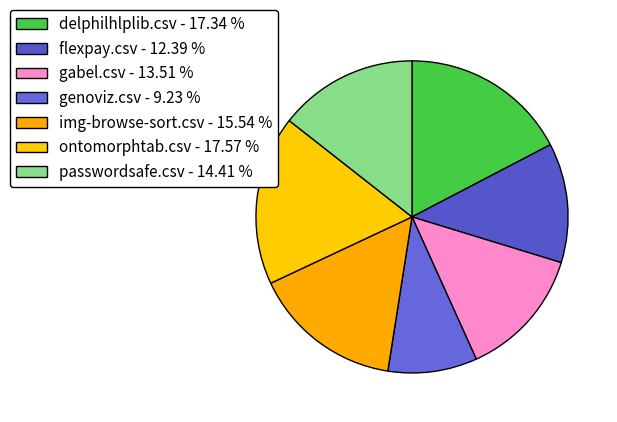

How many segments does this pie chart have?

7